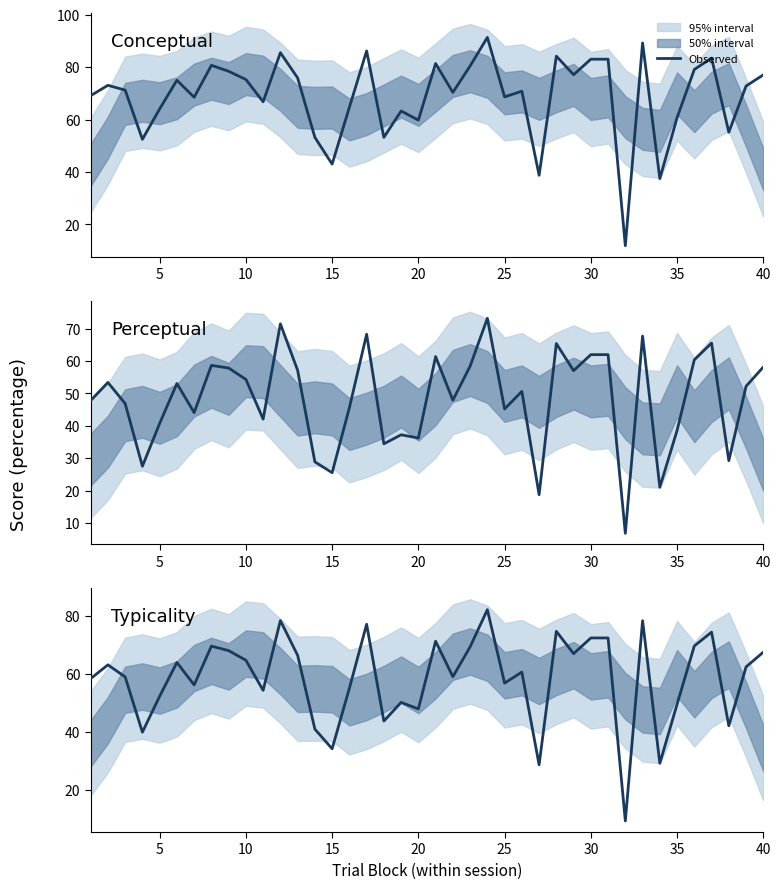

What is the minimum value shown in the chart?

9.4